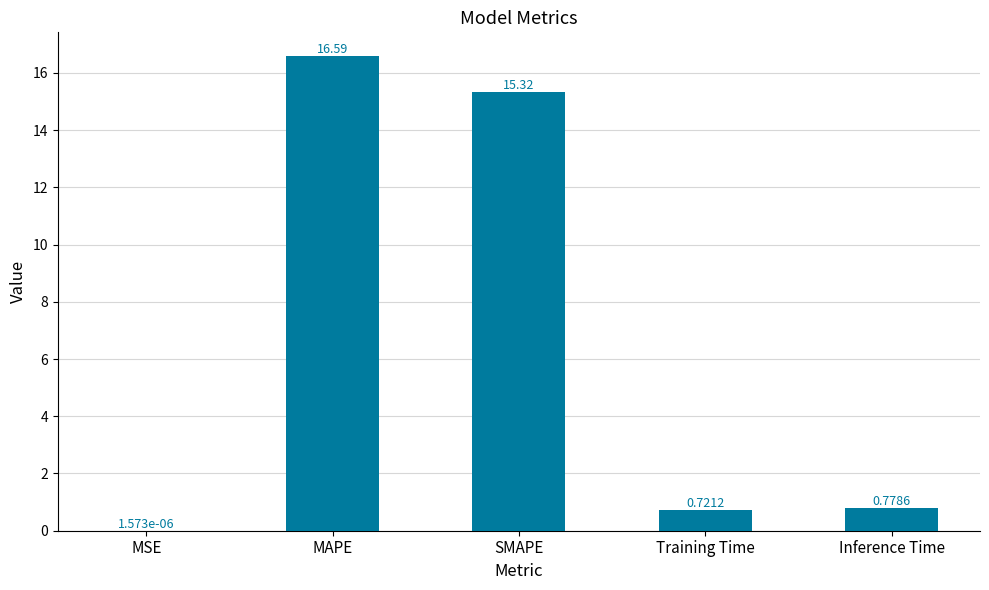

Which has a higher value, MAPE or Inference Time?

MAPE